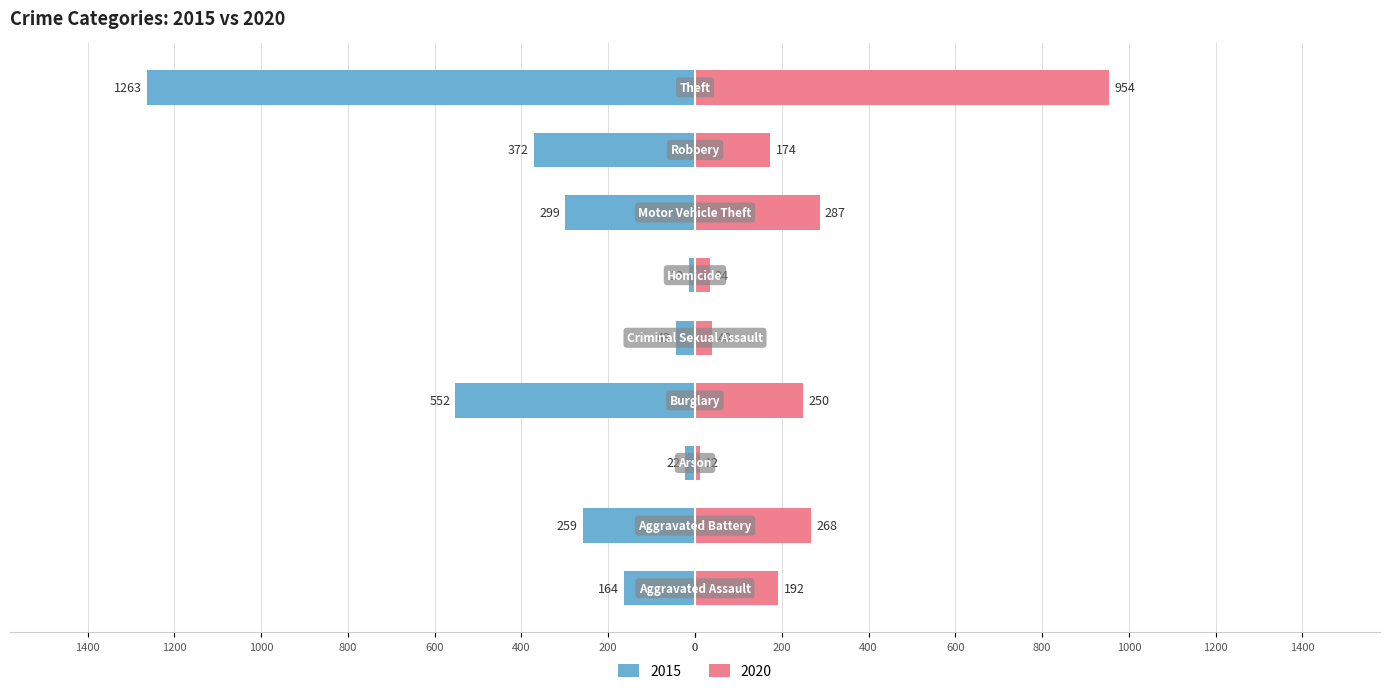

Reading left to right, what are all the values shown in this chart?

2015: Aggravated Assault=-164	Aggravated Battery=-259	Arson=-22	Burglary=-552	Criminal Sexual Assault=-43	Homicide=-13	Motor Vehicle Theft=-299	Robbery=-372	Theft=-1263
2020: Aggravated Assault=192	Aggravated Battery=268	Arson=12	Burglary=250	Criminal Sexual Assault=40	Homicide=34	Motor Vehicle Theft=287	Robbery=174	Theft=954